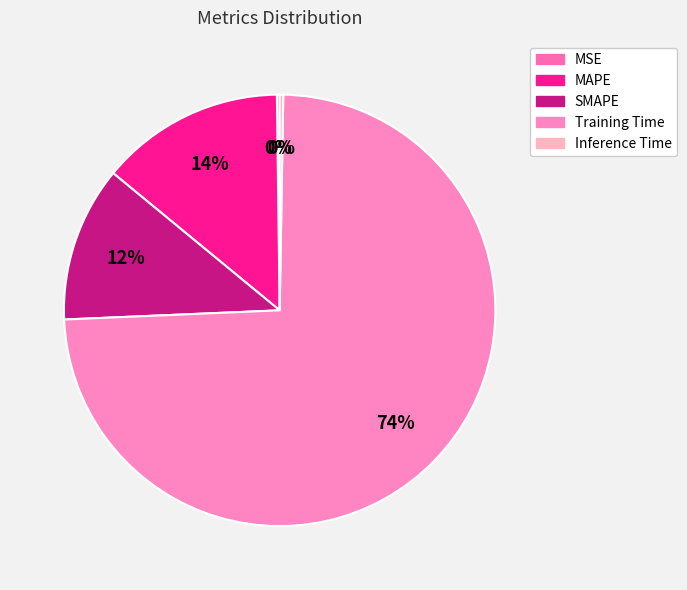

Count the number of slices in the pie.

5